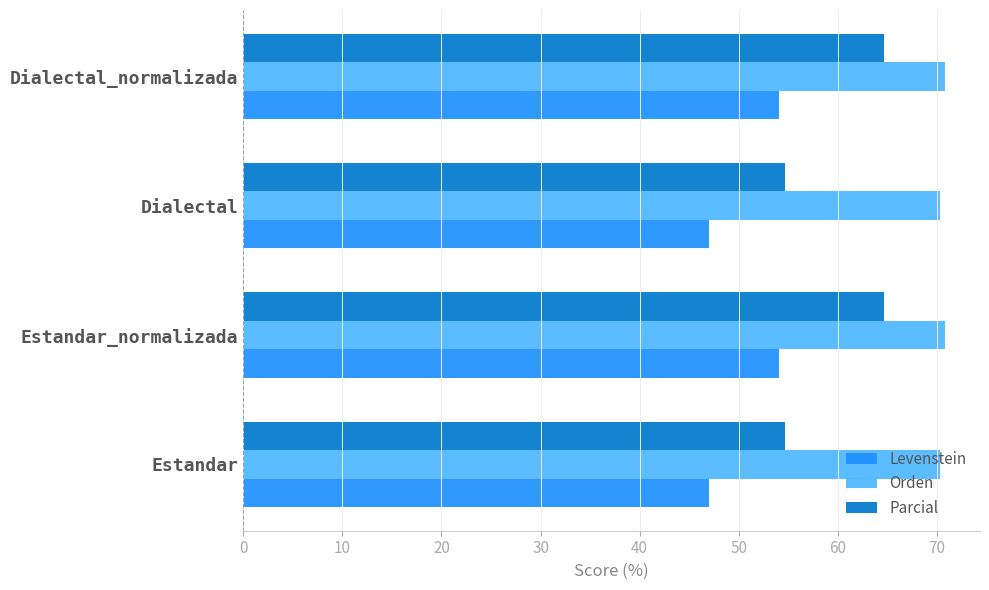

True or false: Levenstein has a value of 22.1 at Dialectal.

False